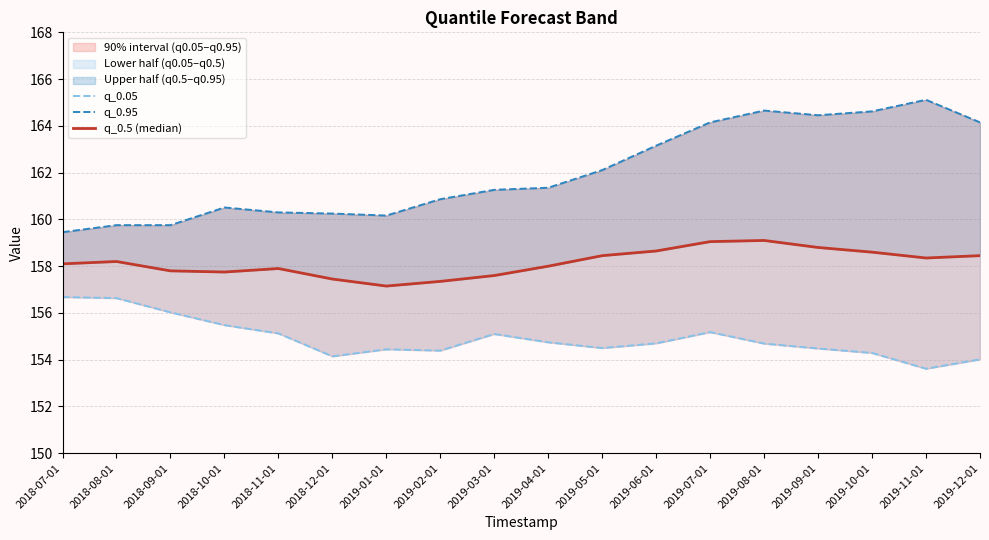

What is the sum of all q_0.5 (median) values?

2846.8